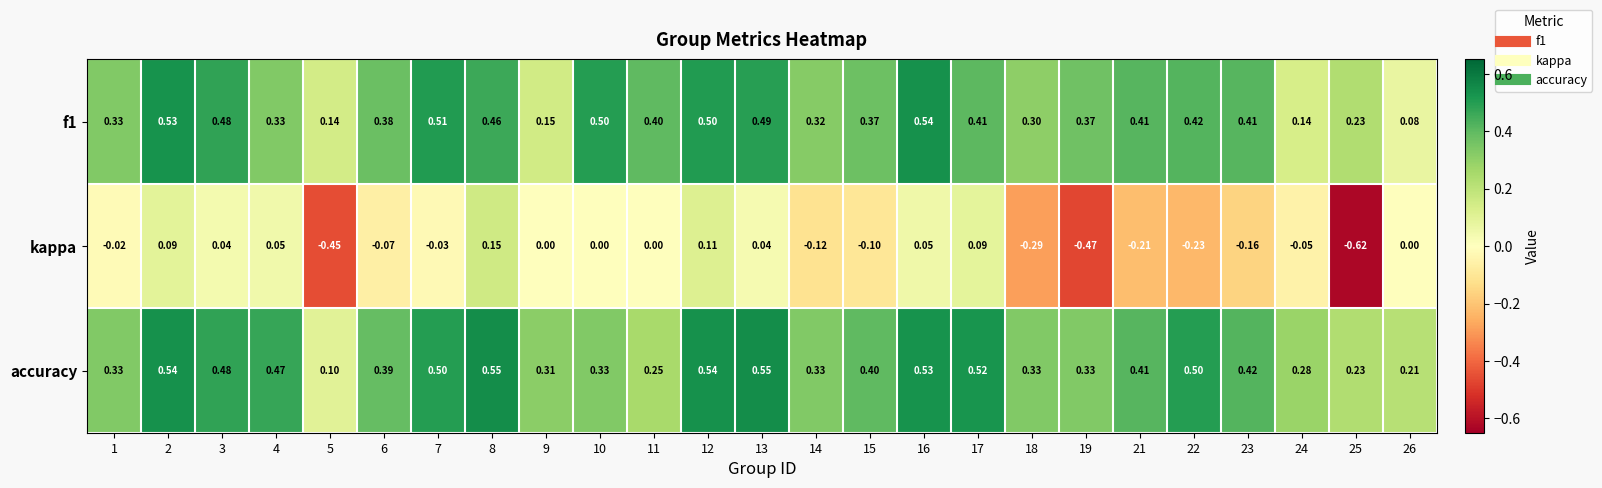

Is the value of kappa at 1 greater than the value of f1 at 16?

No